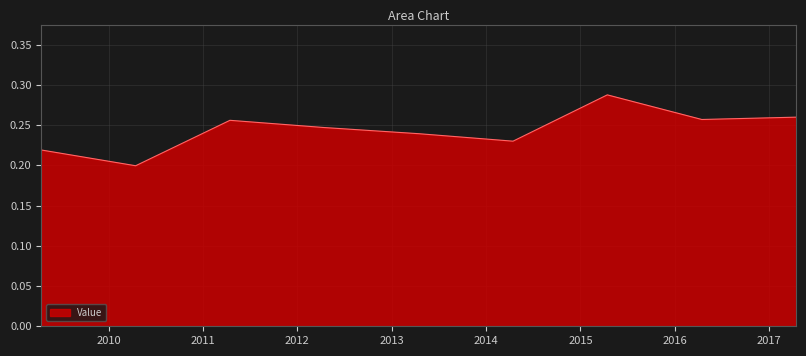

How many lines are shown in the chart?

1